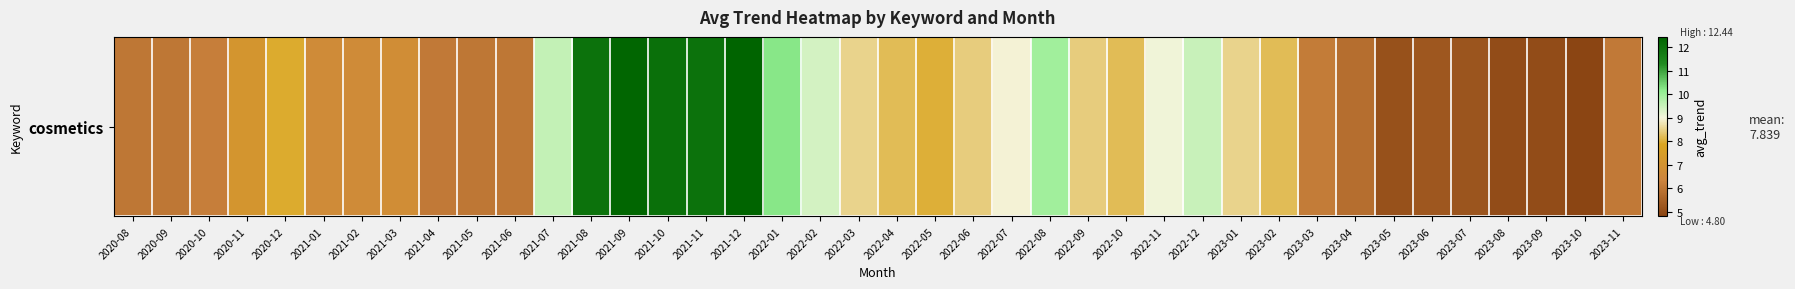

Rank the categories by value from lowest to highest.

2023-10, 2023-08, 2023-09, 2023-05, 2023-07, 2023-06, 2023-04, 2020-08, 2020-09, 2021-05, 2021-06, 2021-04, 2023-11, 2023-03, 2020-10, 2021-02, 2021-01, 2021-03, 2020-11, 2020-12, 2022-05, 2022-04, 2023-02, 2022-10, 2022-06, 2022-09, 2022-03, 2023-01, 2022-07, 2022-11, 2022-02, 2022-12, 2021-07, 2022-08, 2022-01, 2021-08, 2021-11, 2021-10, 2021-09, 2021-12